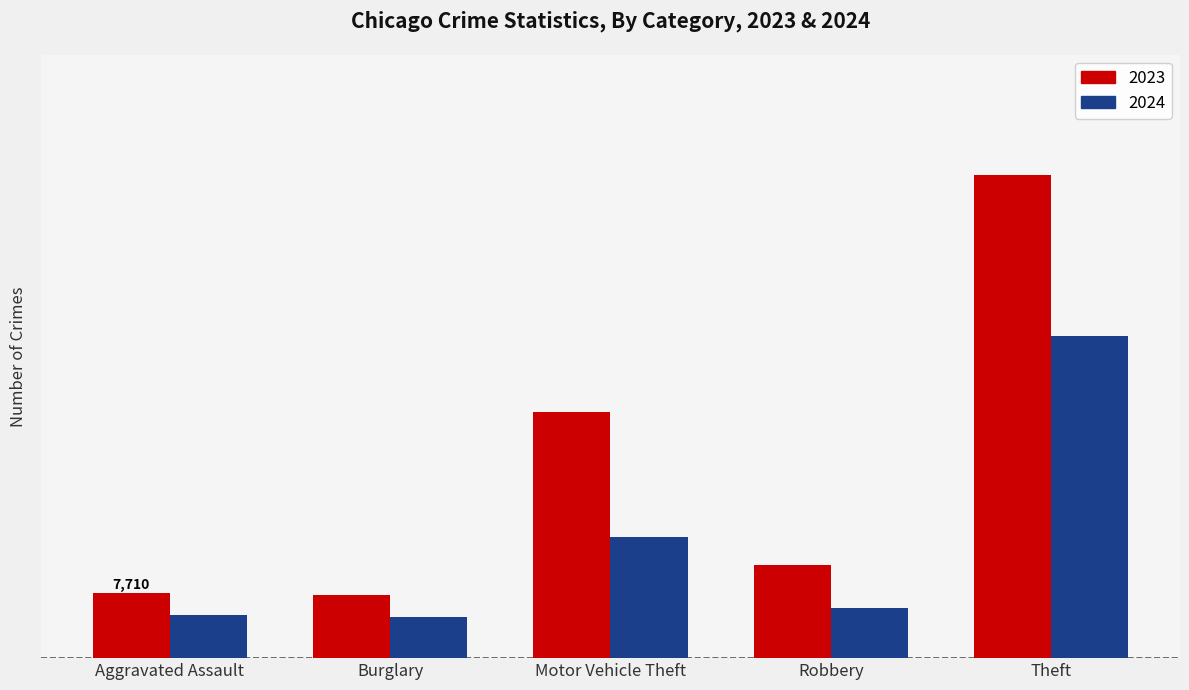

What is the label of the 1st bar from the right?

Theft